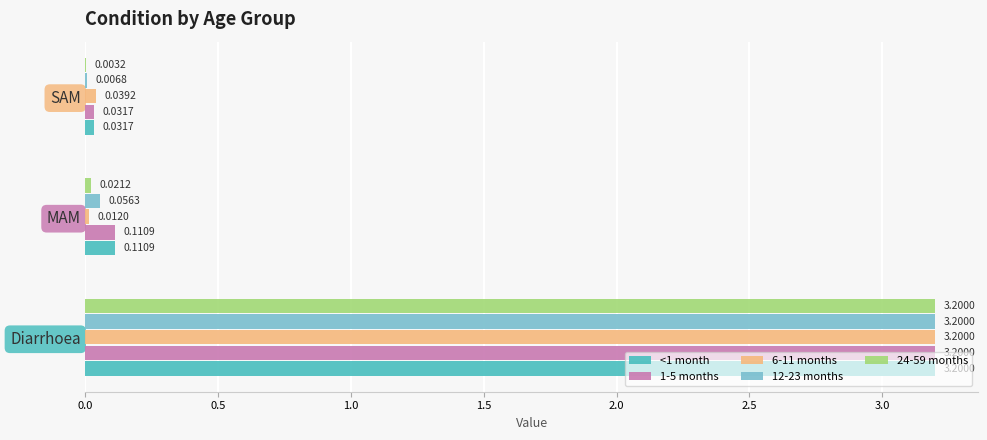

What is the sum of all 1-5 months values?

3.3